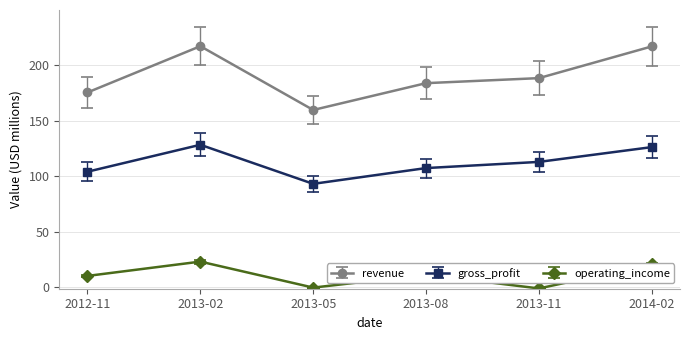

True or false: gross_profit and operating_income intersect in this chart.

False